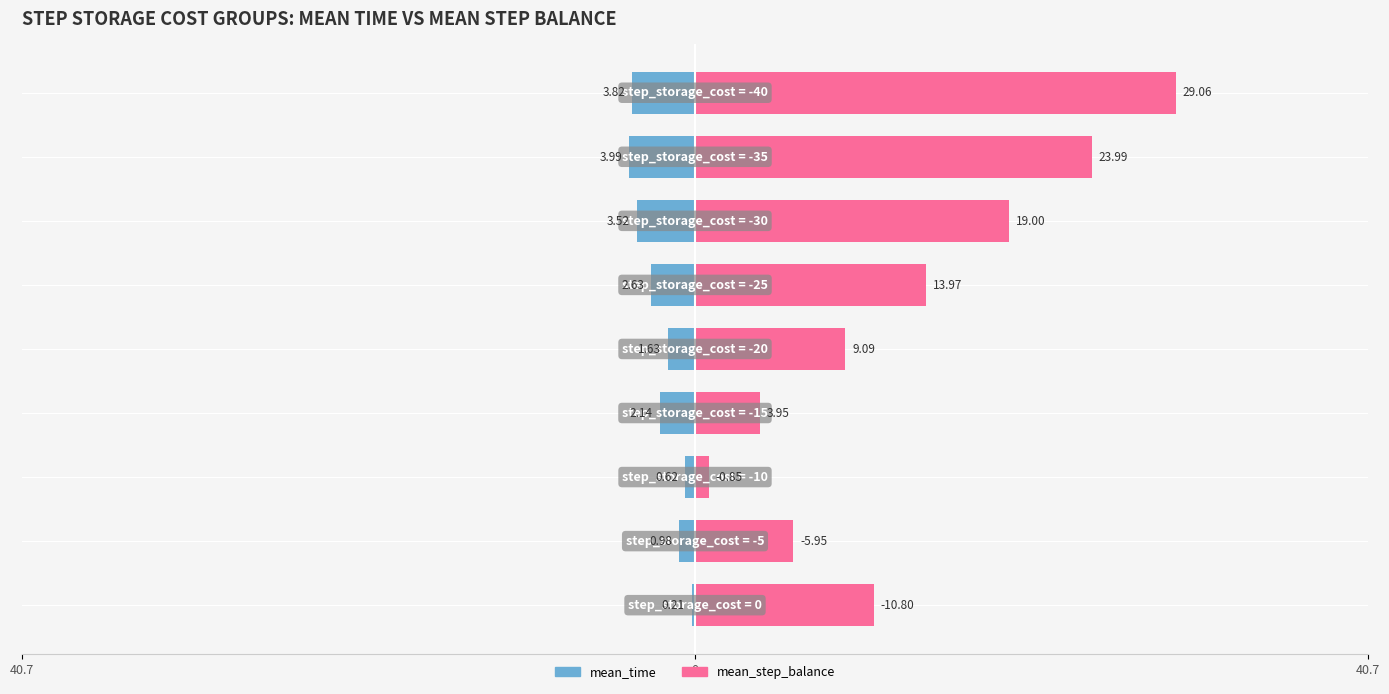

Count the number of categories in the chart.

9